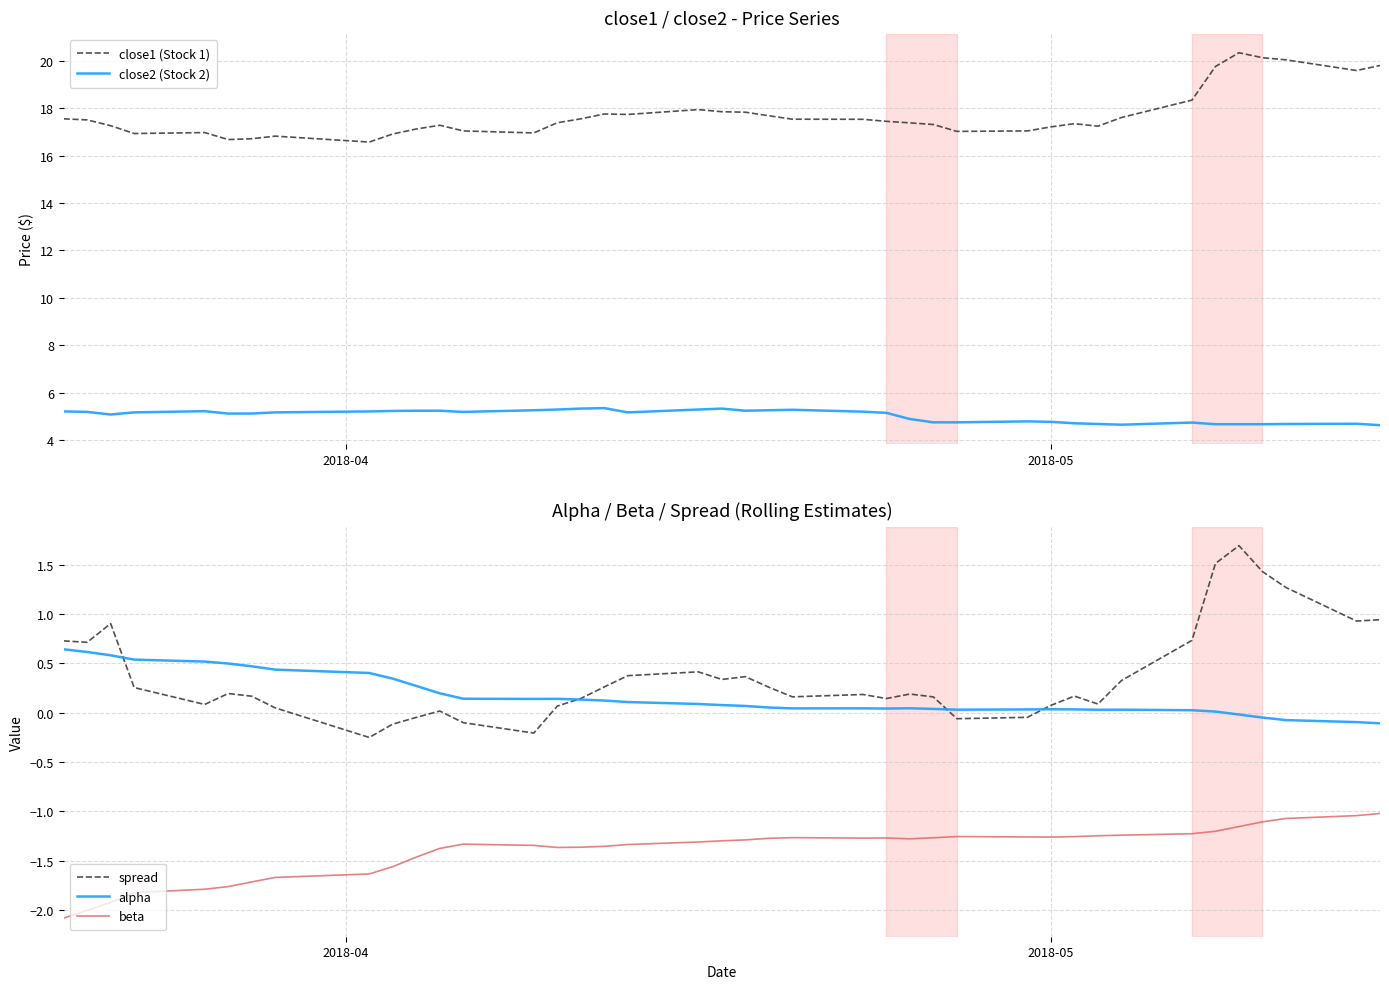

How many series are shown in this chart?

5